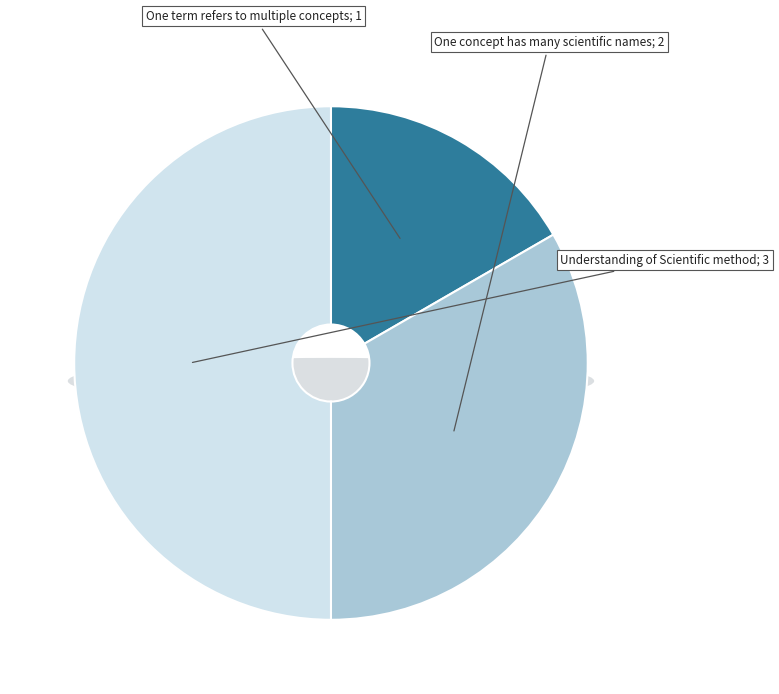

Which category has the biggest portion of the pie?

Understanding of Scientific method